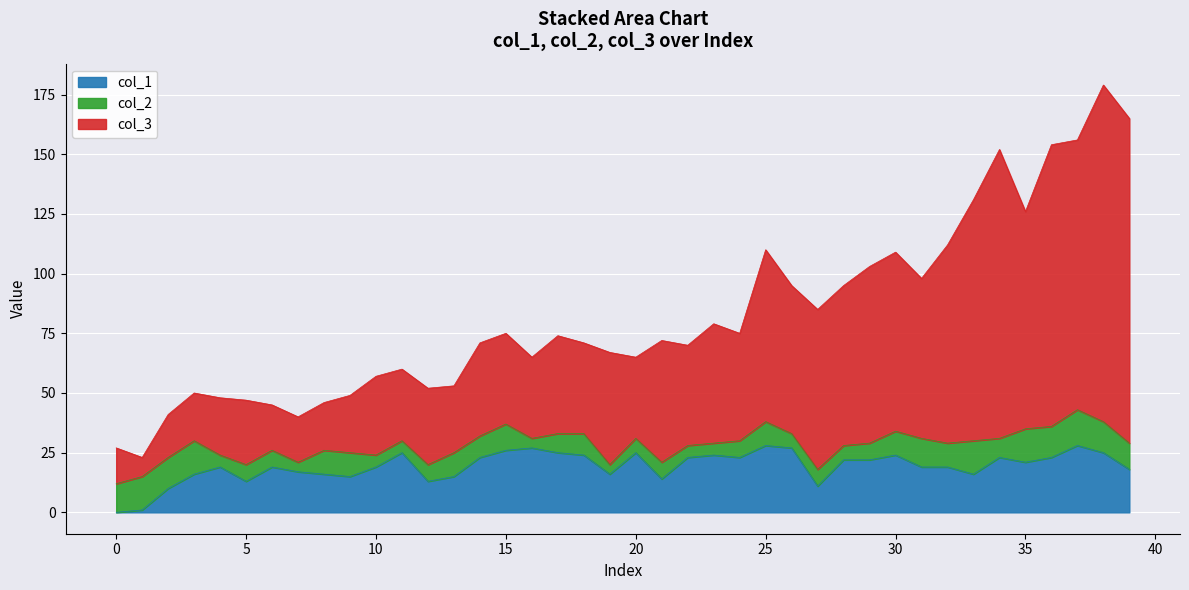

What is the value of the col_1 point at the 20th from the left?

16